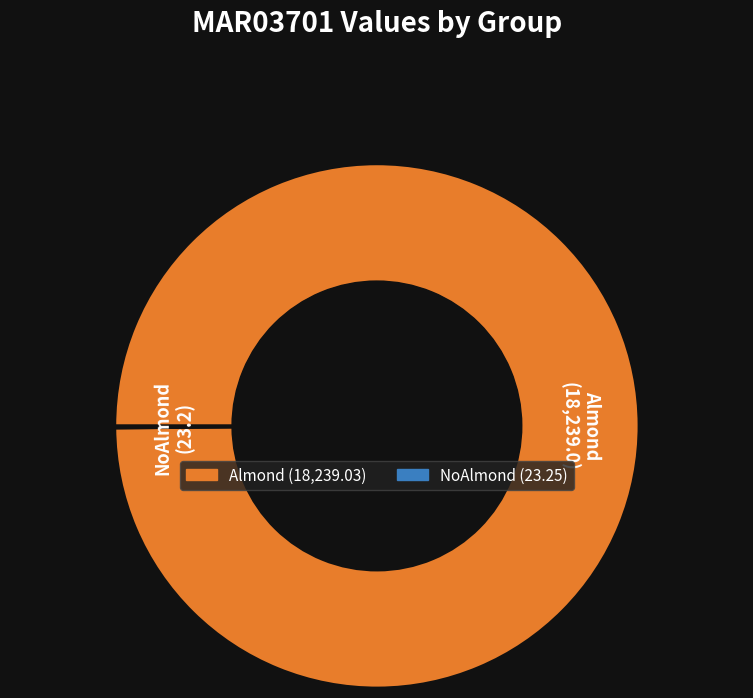

Does any single category account for the majority?

Yes